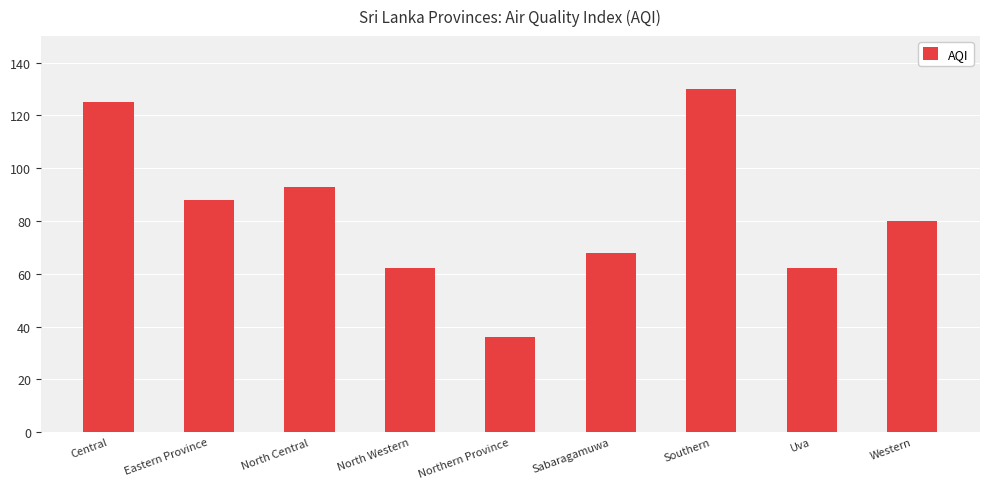

Is it true that the value at Northern Province is 59?

False